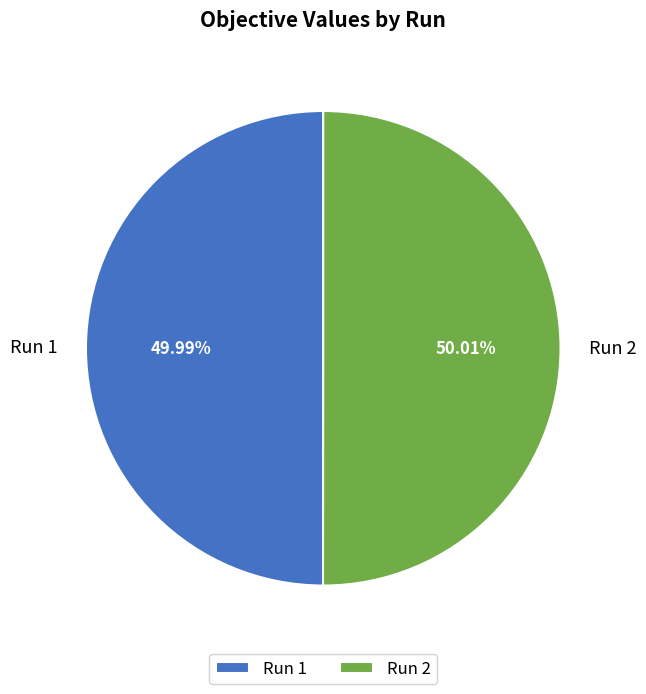

Is there any slice that represents more than half of the pie?

Yes